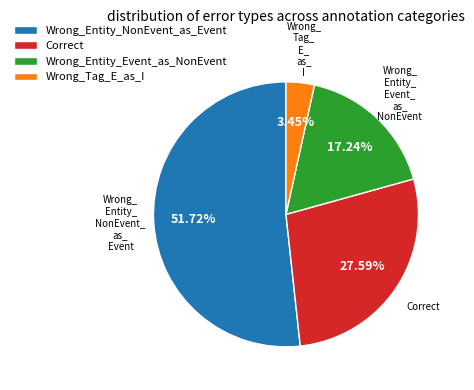

Does Wrong_Entity_NonEvent_as_Event represent more than half of the total?

Yes